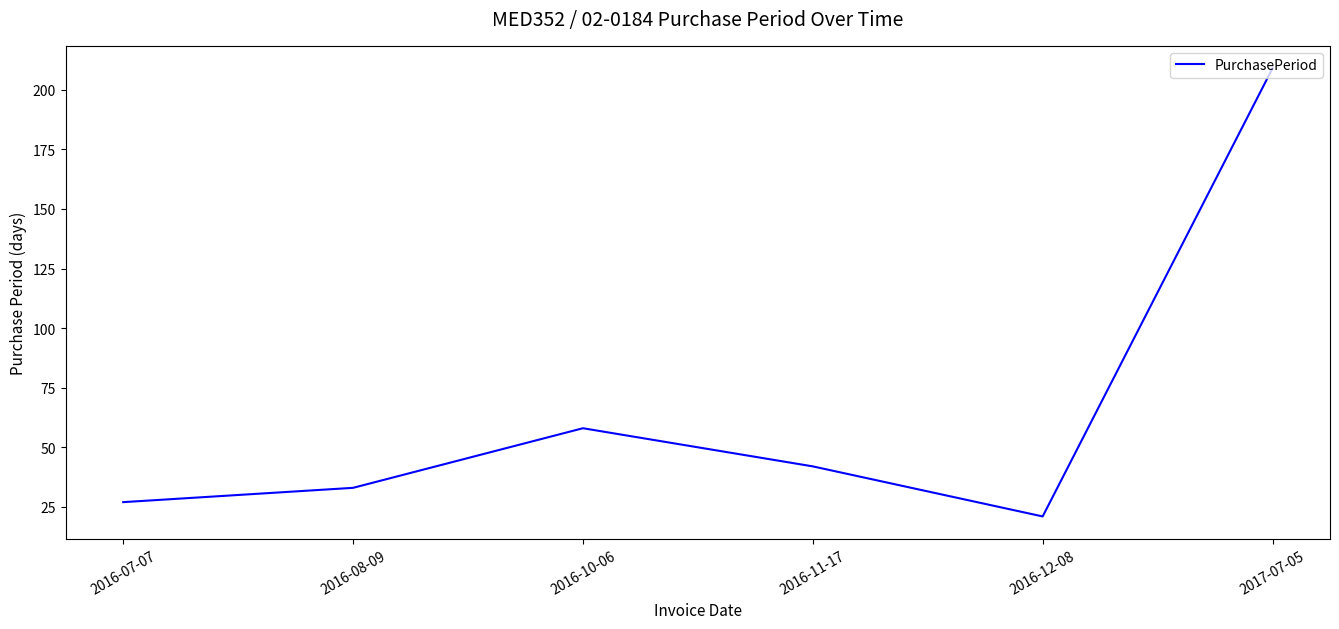

What is the greatest value displayed?

209